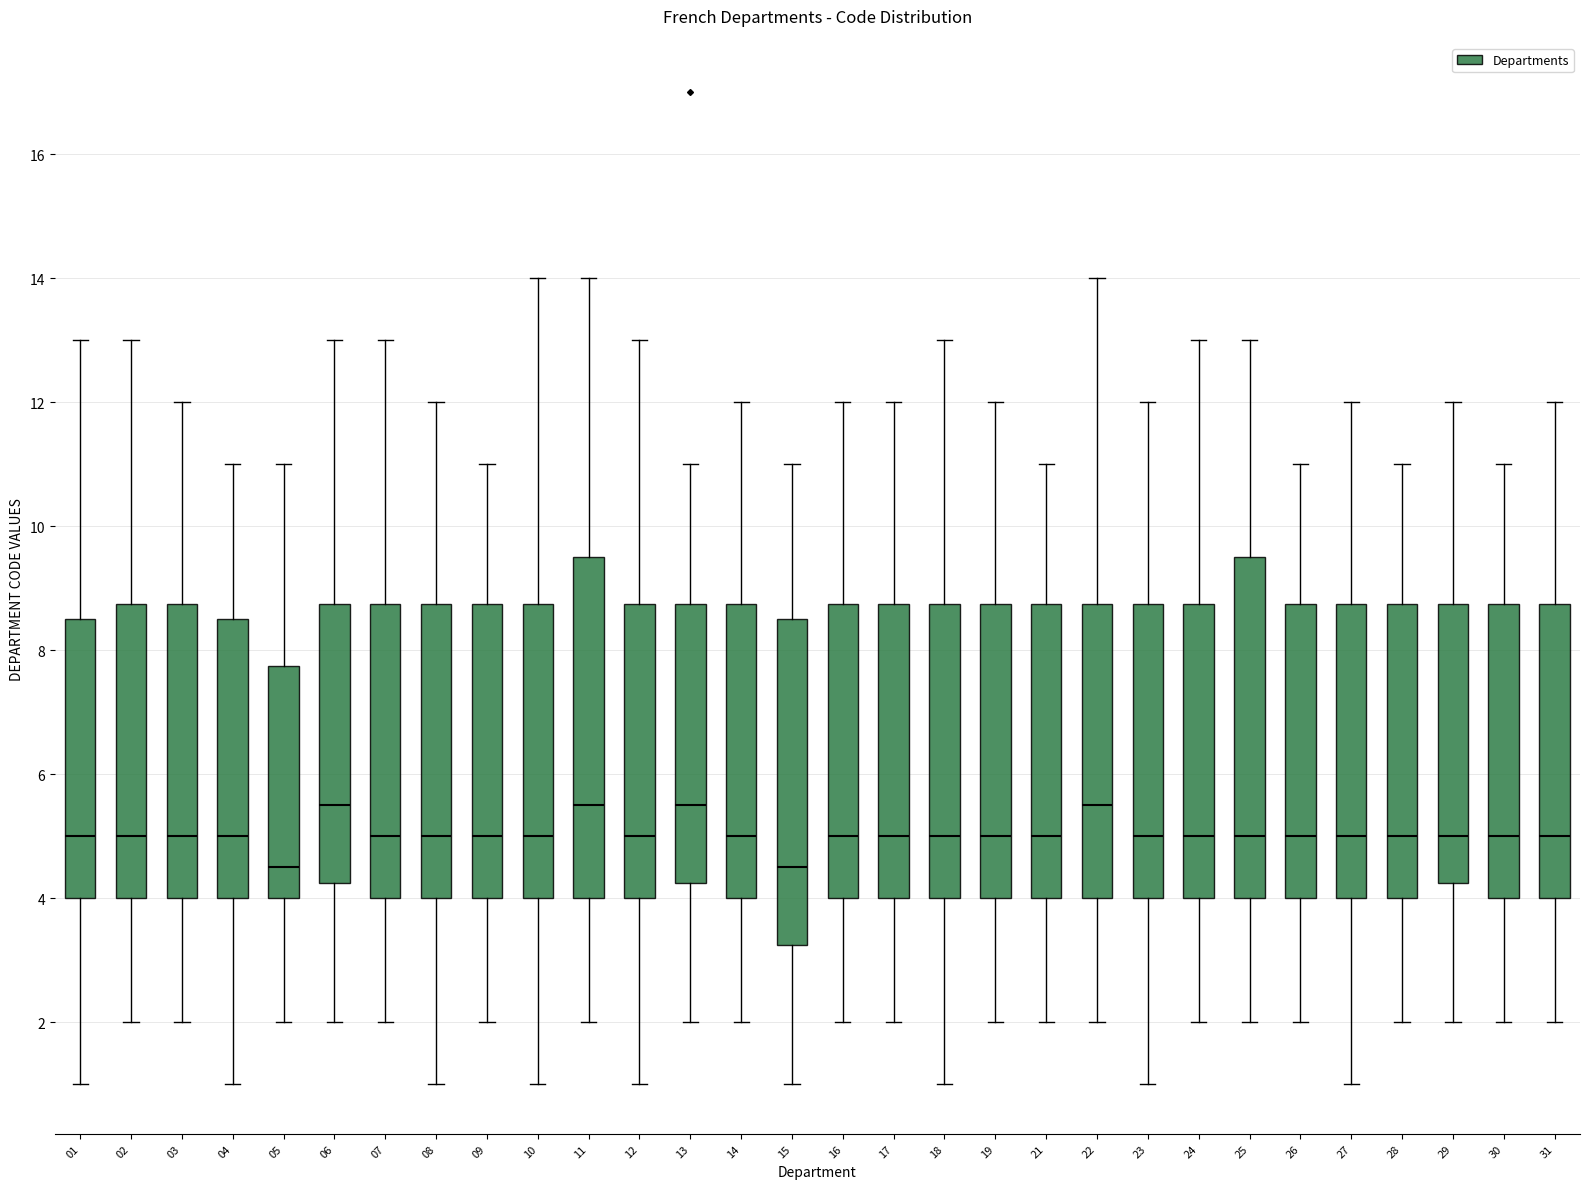

Reading left to right, read every box against the y-axis: the position of its median line, the range the box covers, and the ends of its whiskers. The values are not printed on the chart, so give them approximately, as read against the axis.

01: median 5.0, box 4.0 to 8.6, whiskers 1.0 to 13.0
02: median 5.0, box 4.0 to 8.8, whiskers 2.0 to 13.0
03: median 5.0, box 4.0 to 8.8, whiskers 2.0 to 12.0
04: median 5.0, box 4.0 to 8.6, whiskers 1.0 to 11.0
05: median 4.6, box 4.0 to 7.8, whiskers 2.0 to 11.0
06: median 5.6, box 4.2 to 8.8, whiskers 2.0 to 13.0
07: median 5.0, box 4.0 to 8.8, whiskers 2.0 to 13.0
08: median 5.0, box 4.0 to 8.8, whiskers 1.0 to 12.0
09: median 5.0, box 4.0 to 8.8, whiskers 2.0 to 11.0
10: median 5.0, box 4.0 to 8.8, whiskers 1.0 to 14.0
11: median 5.6, box 4.0 to 9.6, whiskers 2.0 to 14.0
12: median 5.0, box 4.0 to 8.8, whiskers 1.0 to 13.0
13: median 5.6, box 4.2 to 8.8, whiskers 2.0 to 11.0
14: median 5.0, box 4.0 to 8.8, whiskers 2.0 to 12.0
15: median 4.6, box 3.2 to 8.6, whiskers 1.0 to 11.0
16: median 5.0, box 4.0 to 8.8, whiskers 2.0 to 12.0
17: median 5.0, box 4.0 to 8.8, whiskers 2.0 to 12.0
18: median 5.0, box 4.0 to 8.8, whiskers 1.0 to 13.0
19: median 5.0, box 4.0 to 8.8, whiskers 2.0 to 12.0
21: median 5.0, box 4.0 to 8.8, whiskers 2.0 to 11.0
22: median 5.6, box 4.0 to 8.8, whiskers 2.0 to 14.0
23: median 5.0, box 4.0 to 8.8, whiskers 1.0 to 12.0
24: median 5.0, box 4.0 to 8.8, whiskers 2.0 to 13.0
25: median 5.0, box 4.0 to 9.6, whiskers 2.0 to 13.0
26: median 5.0, box 4.0 to 8.8, whiskers 2.0 to 11.0
27: median 5.0, box 4.0 to 8.8, whiskers 1.0 to 12.0
28: median 5.0, box 4.0 to 8.8, whiskers 2.0 to 11.0
29: median 5.0, box 4.2 to 8.8, whiskers 2.0 to 12.0
30: median 5.0, box 4.0 to 8.8, whiskers 2.0 to 11.0
31: median 5.0, box 4.0 to 8.8, whiskers 2.0 to 12.0